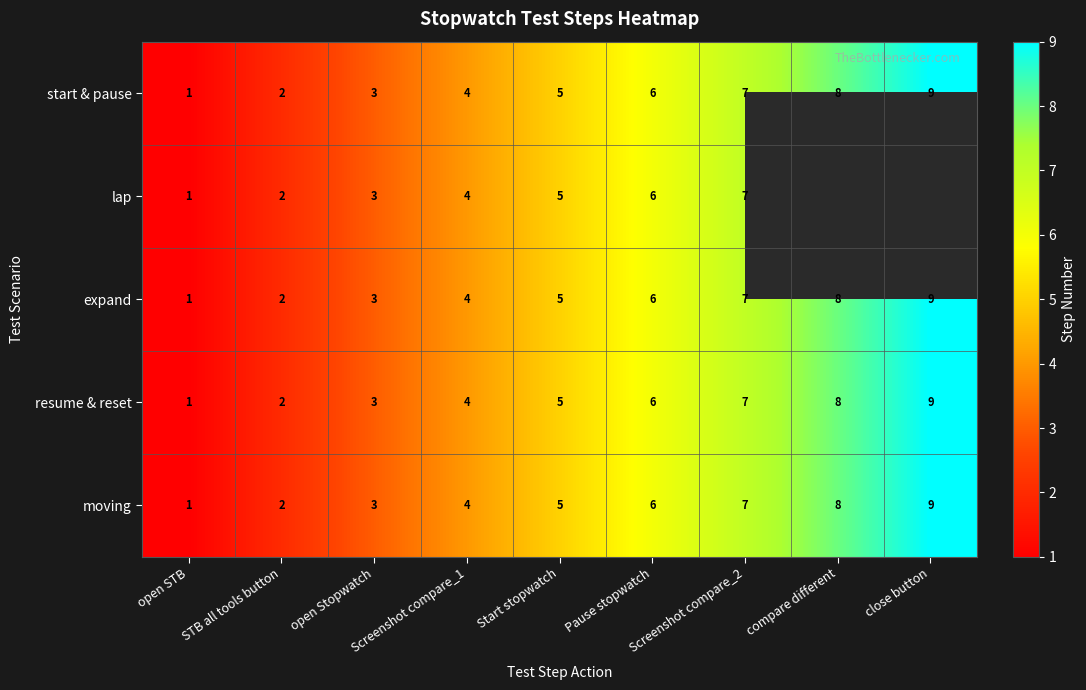

How many data points in resume & reset are less than 5?

4